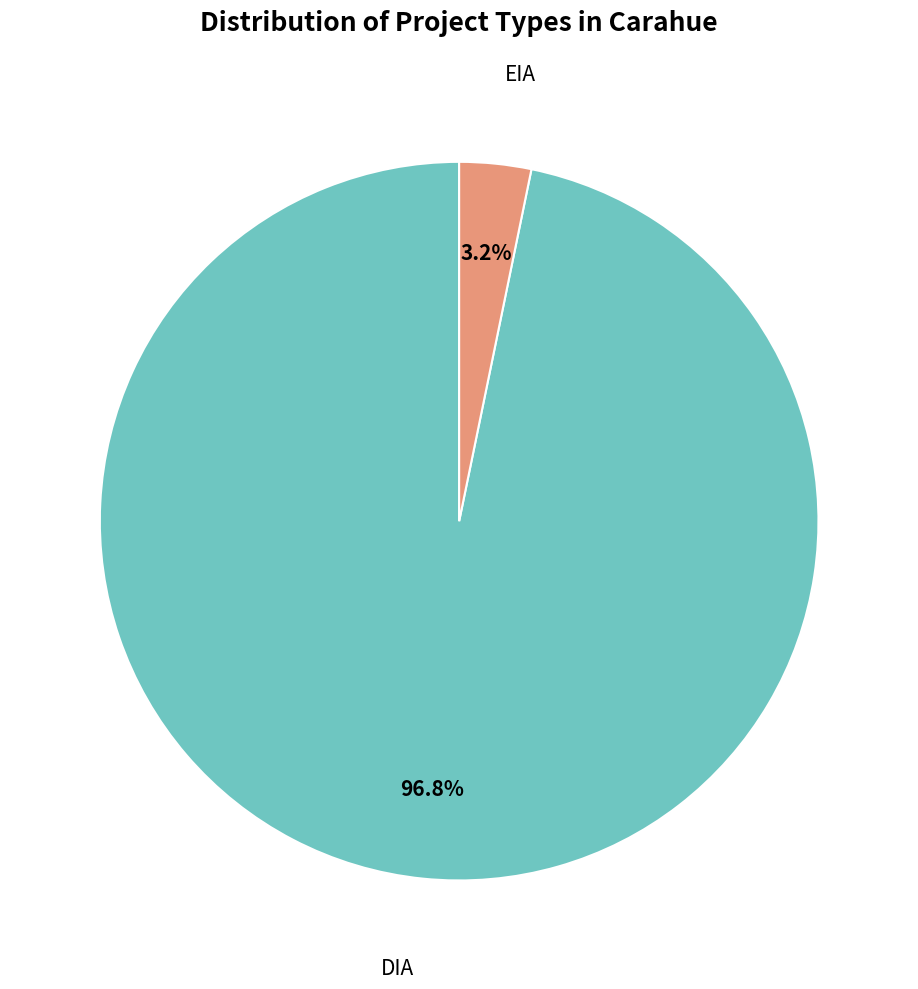

Which slice is the largest?

DIA